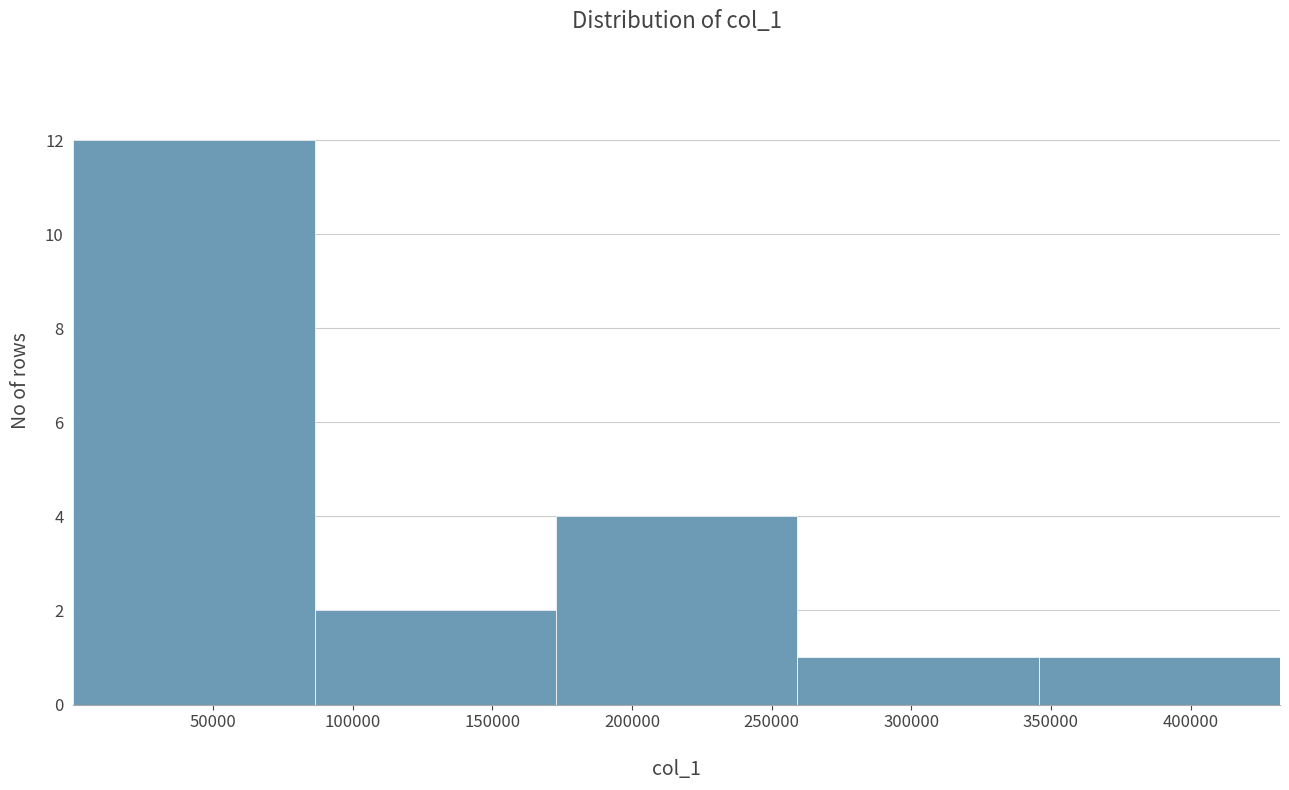

Reading left to right, transcribe this chart: for each bar, give the range it covers on the x-axis and its height. Neither the bar edges nor the heights are printed on the chart, so give them approximately, as read against the axes.

0 to 85000: 12
85000 to 175000: 2
175000 to 260000: 4
260000 to 345000: 1
345000 to 430000: 1